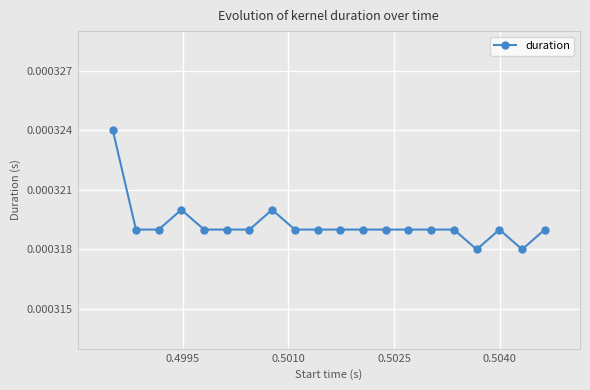

How many values are between 0 and 1?

20